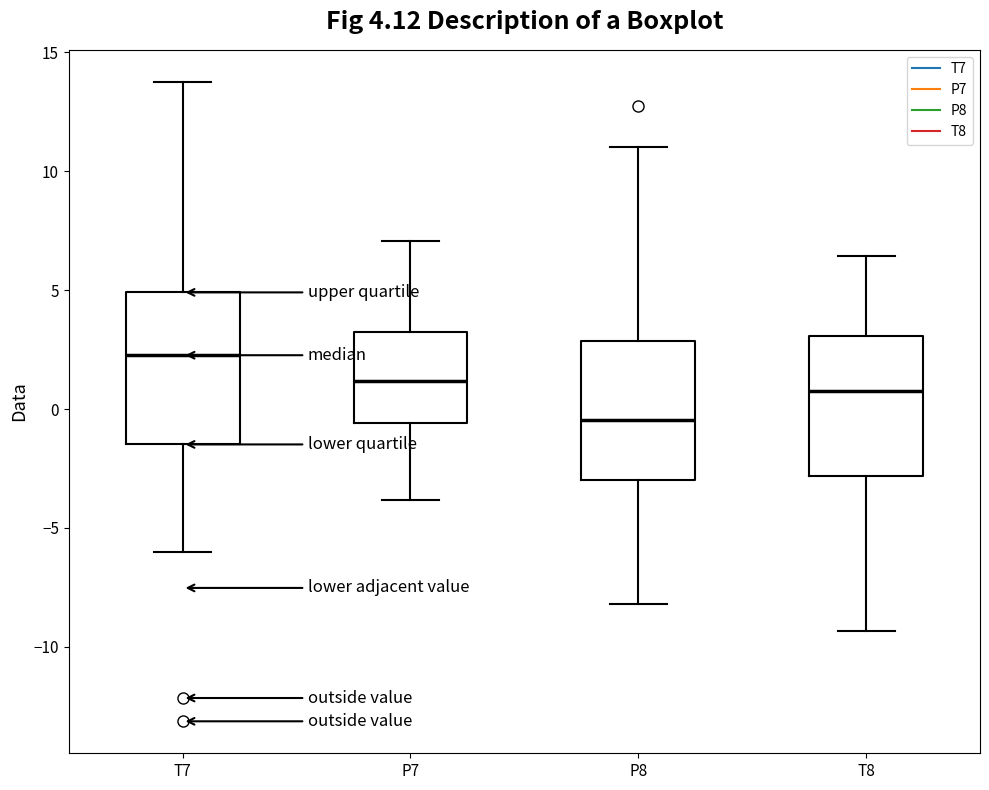

Which box is the tallest, from its lower edge to its upper edge?

T7